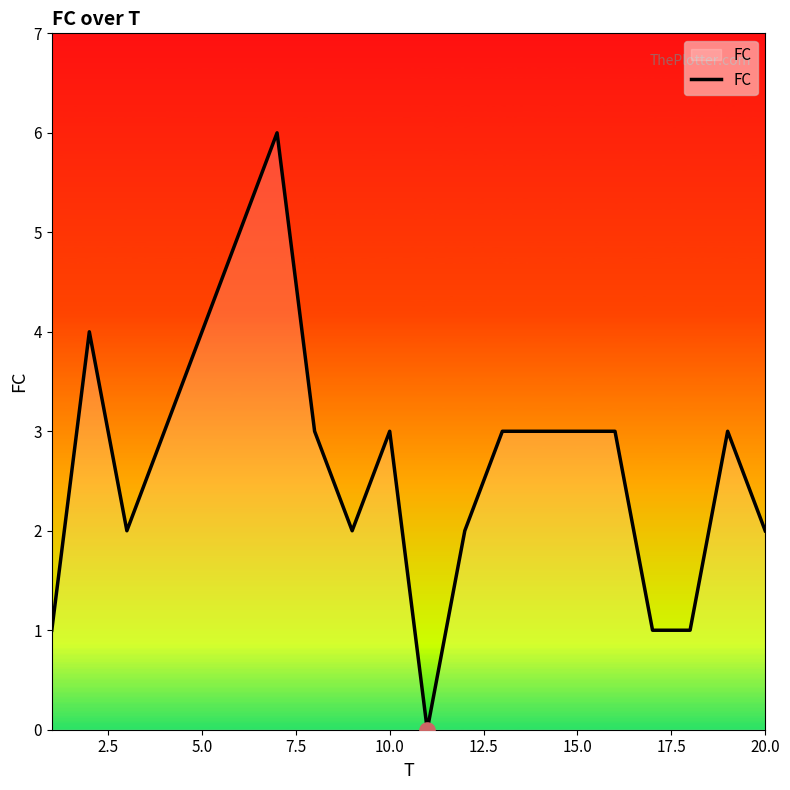

What is the maximum value shown in the chart?

6